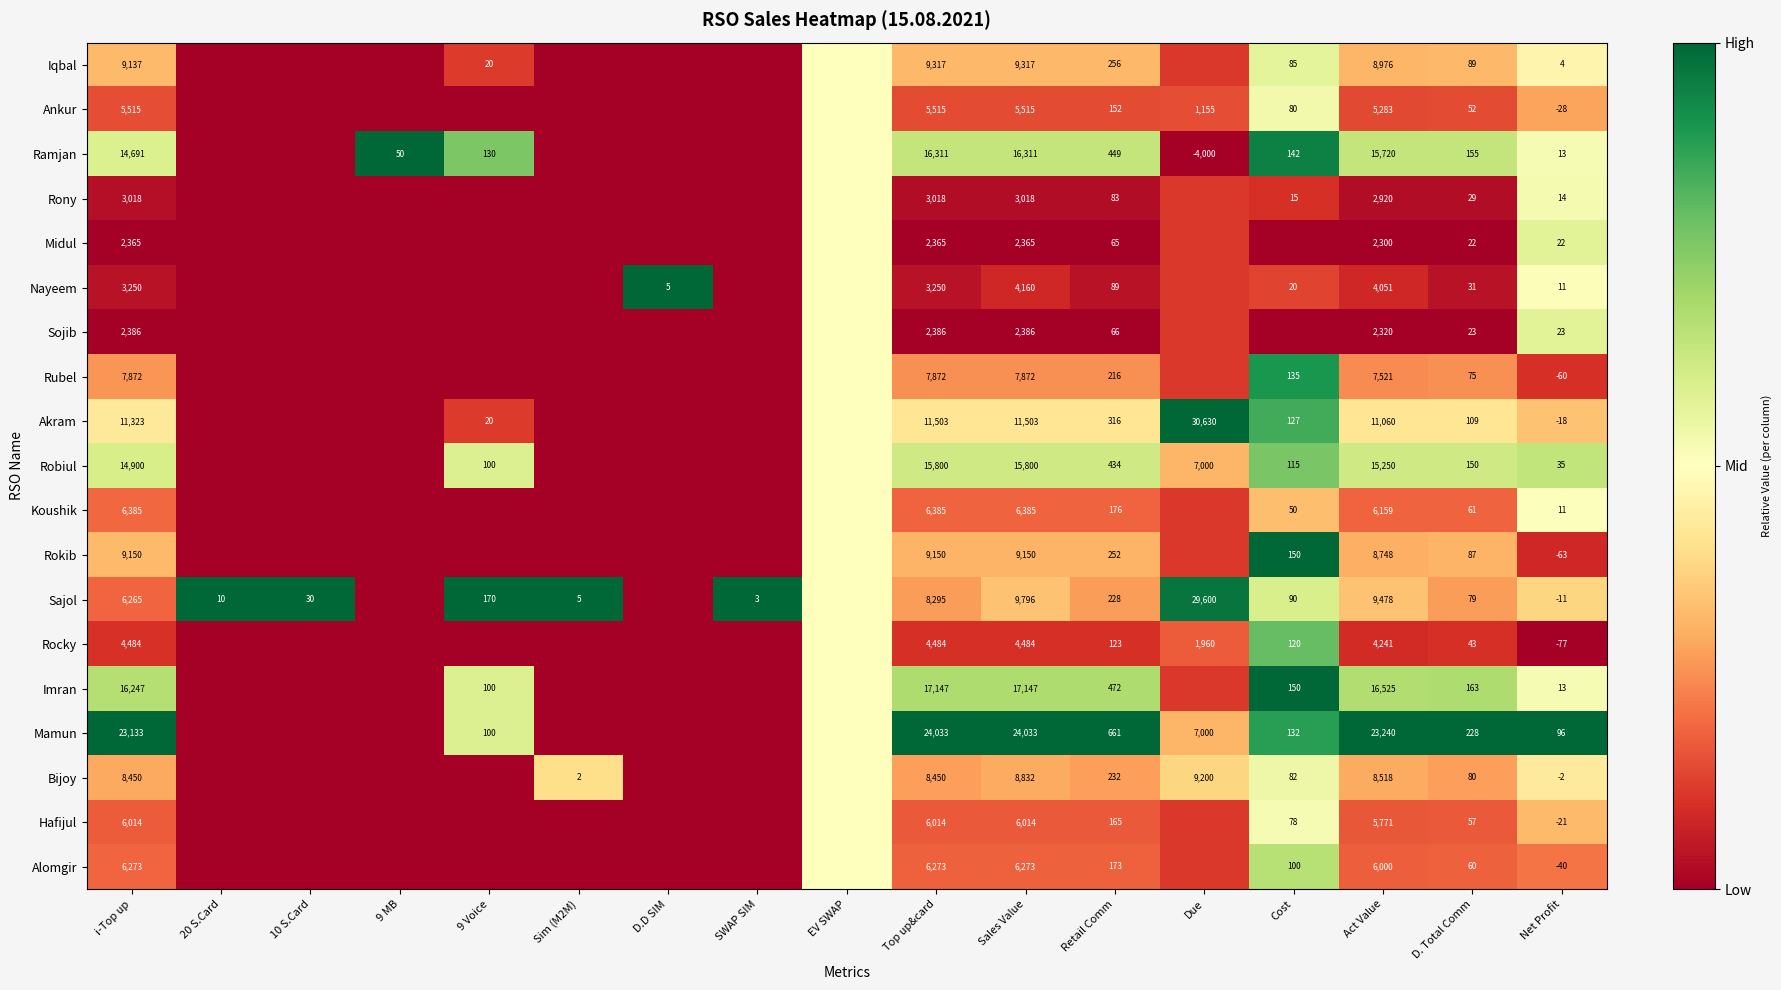

At D. Total Comm, list the series in order from largest to smallest.

Mamun, Imran, Ramjan, Robiul, Akram, Iqbal, Rokib, Bijoy, Sajol, Rubel, Koushik, Alomgir, Hafijul, Ankur, Rocky, Nayeem, Rony, Sojib, Midul